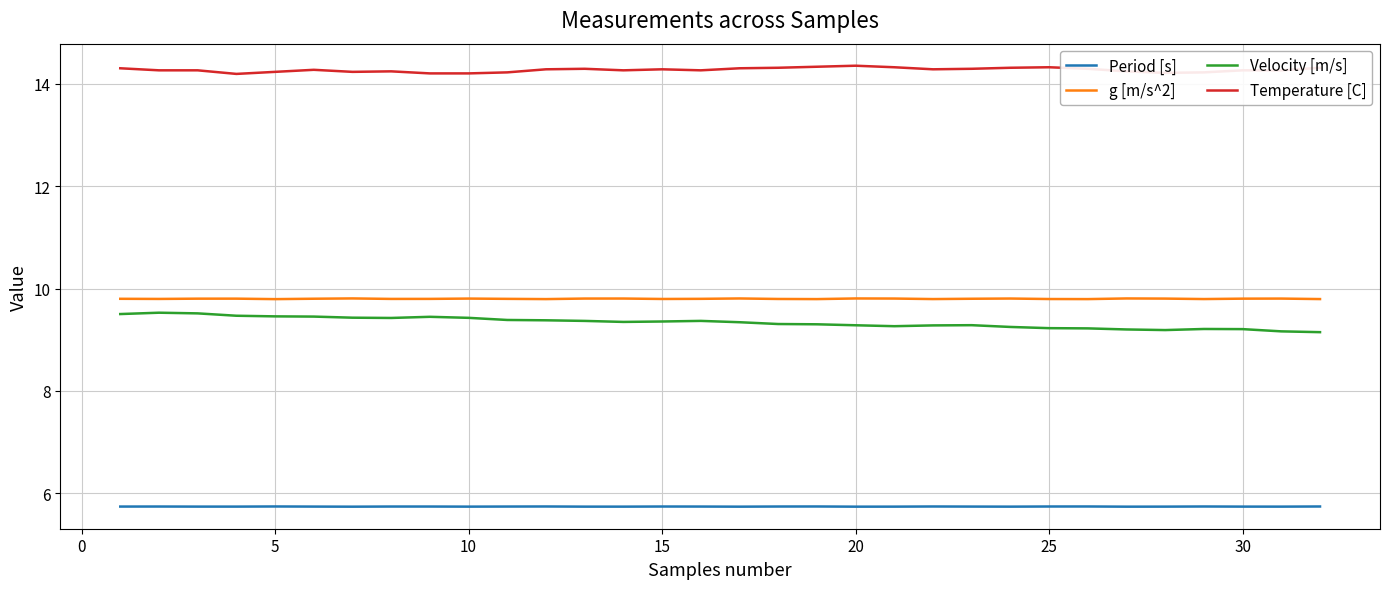

Which series has the largest total across all categories?

Temperature [C]